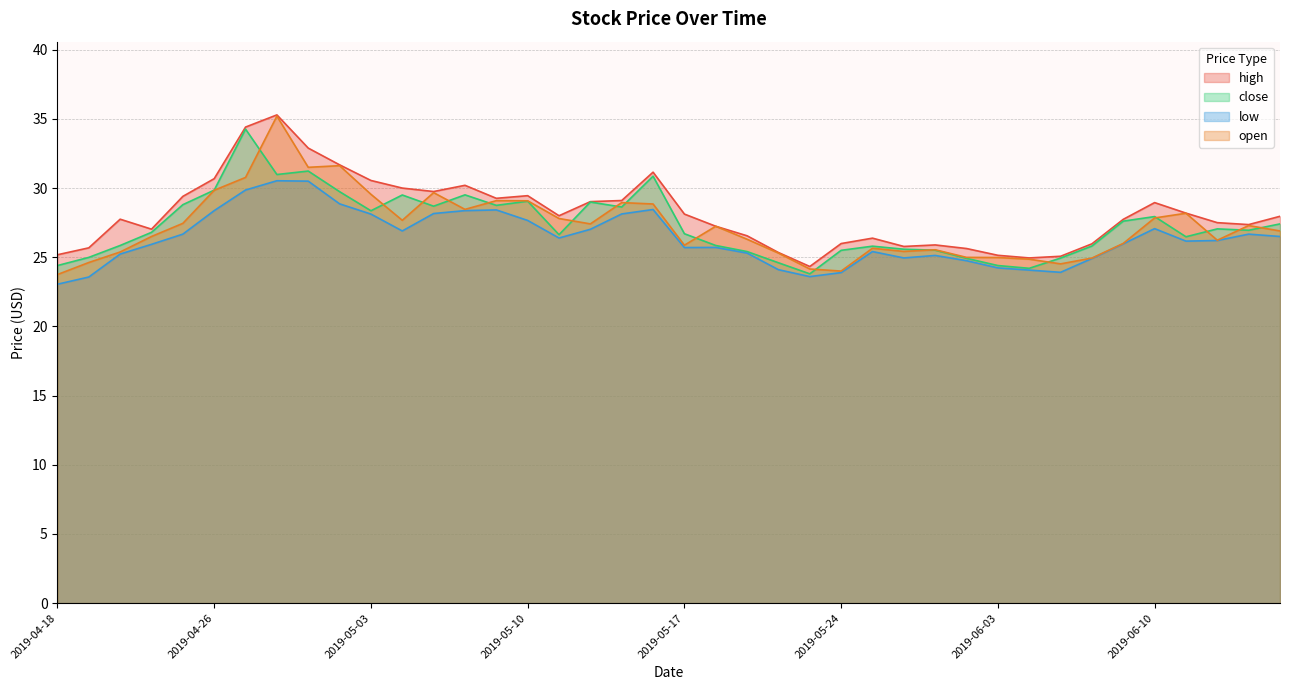

What is the average value of the low series?

26.4